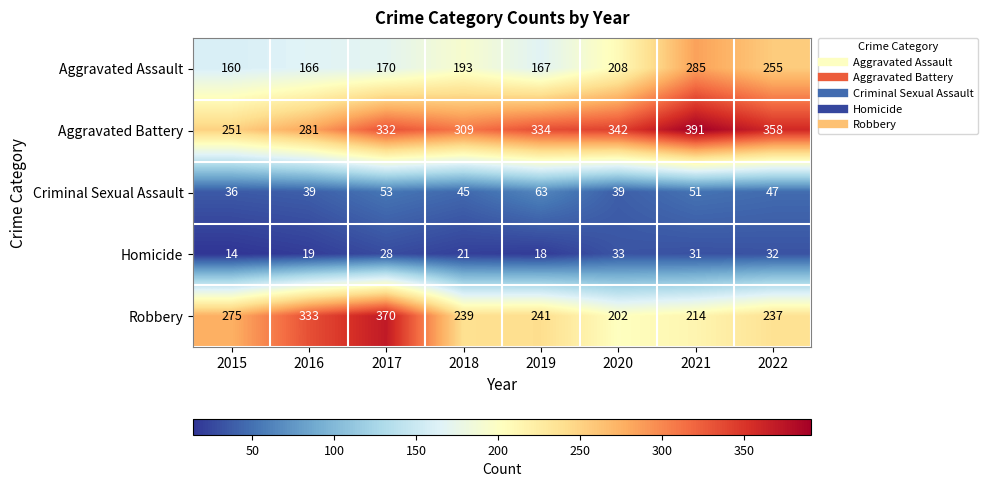

How many data points in Aggravated Battery are less than 334?

4